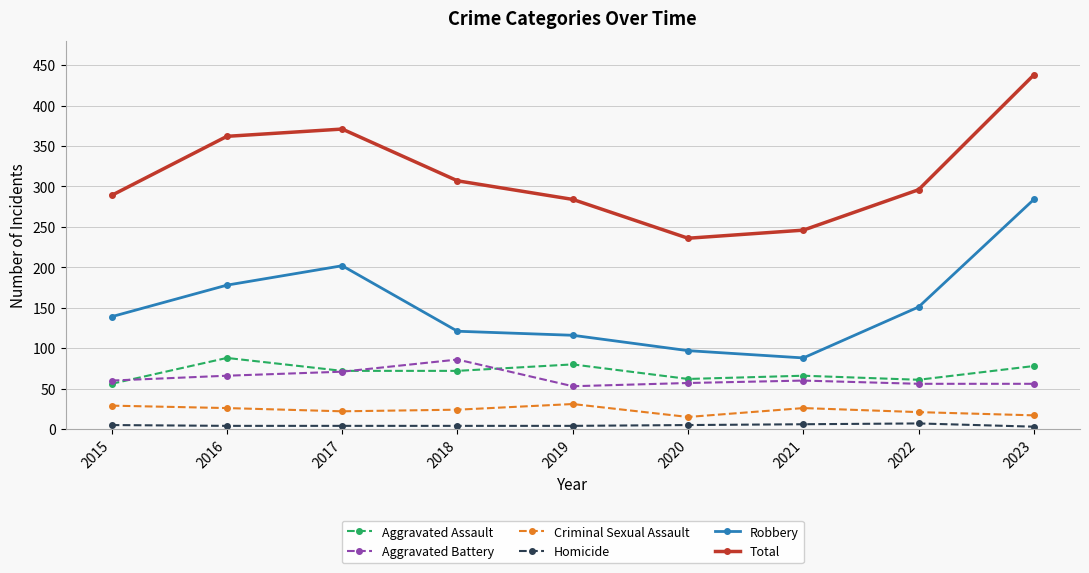

What is the highest value of the Total series?

438